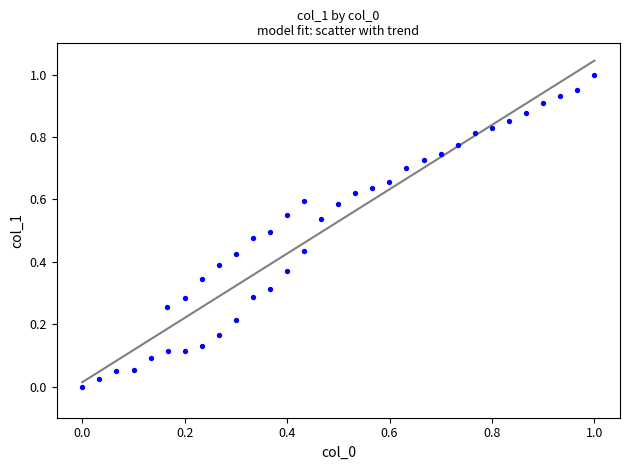

How many points are shown in the scatter plot?

40